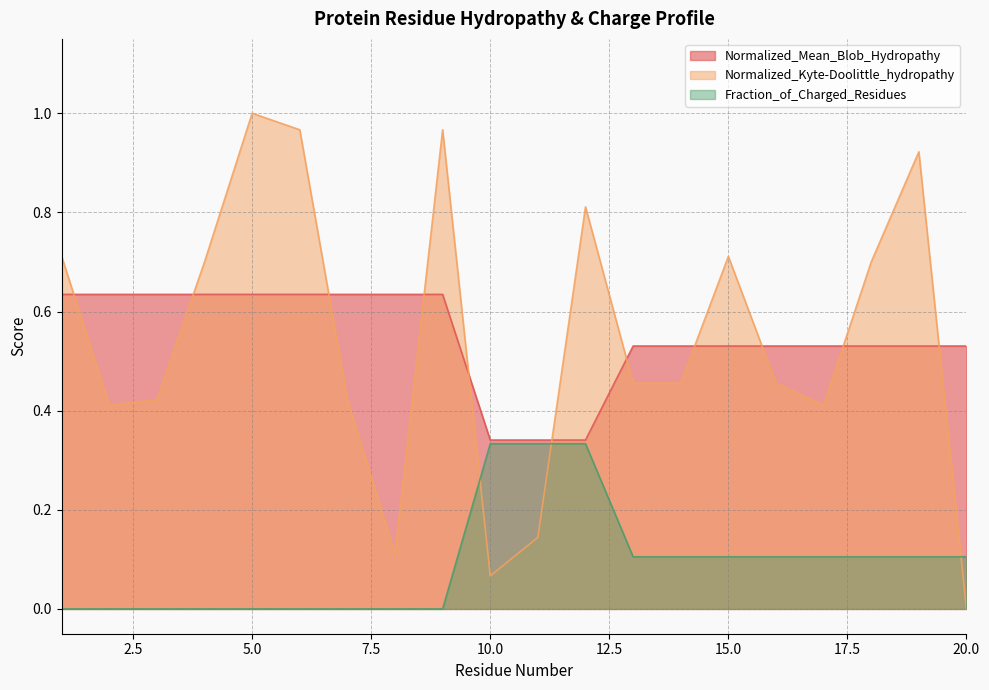

Is it true that Normalized_Mean_Blob_Hydropathy equals 0.2 at 8?

False